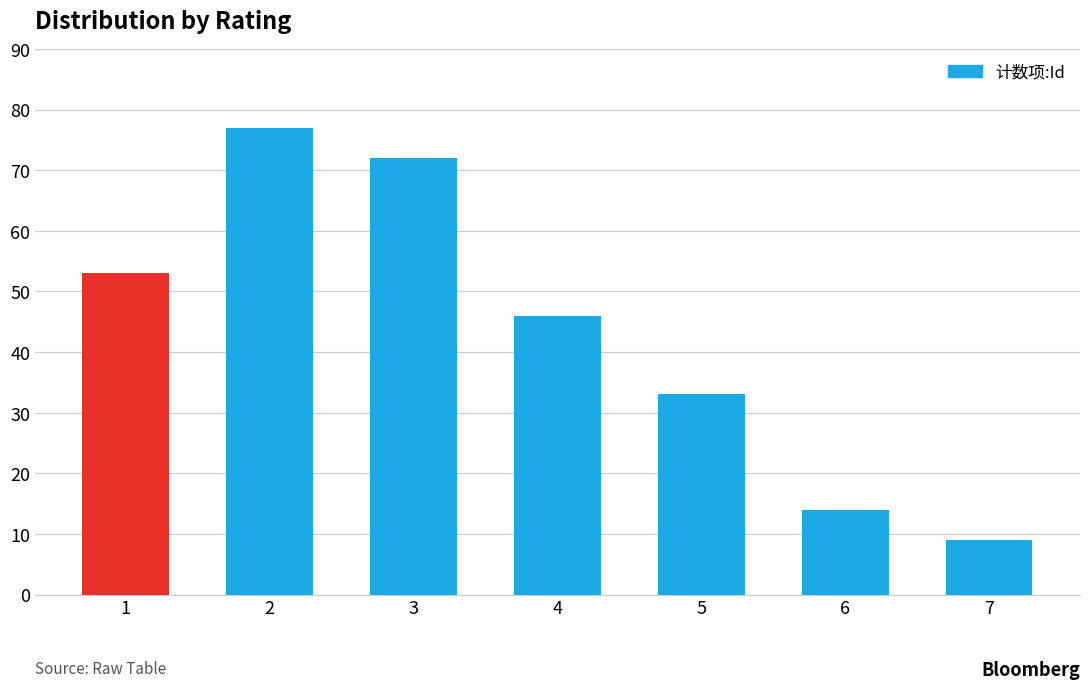

List the labels in order of value, smallest first.

7, 6, 5, 4, 1, 3, 2